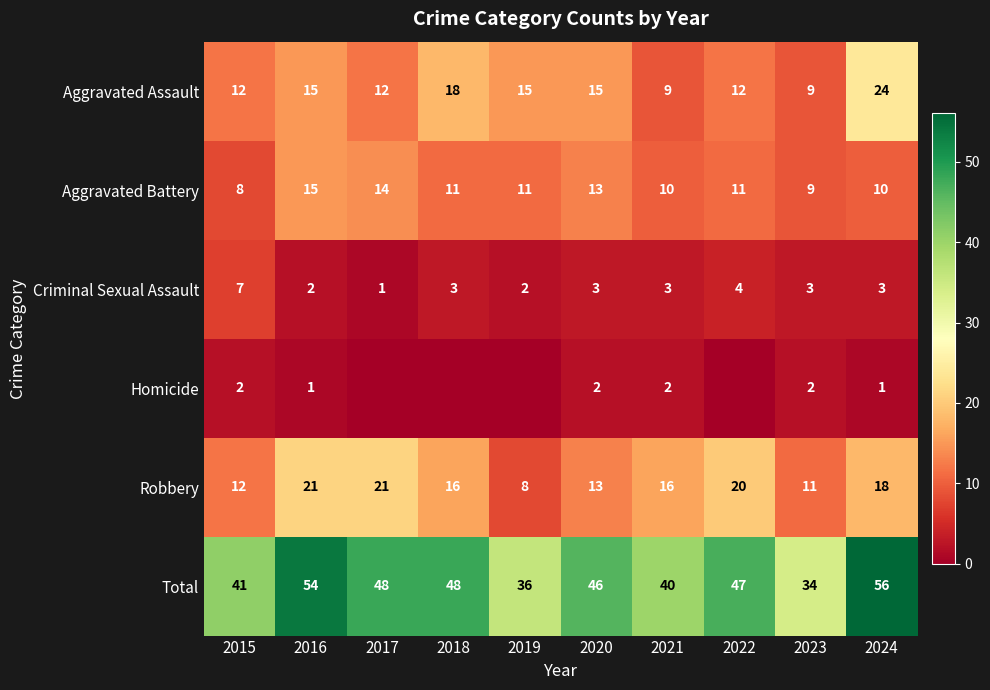

What is the difference between the Aggravated Assault values at 2015 and 2016?

3